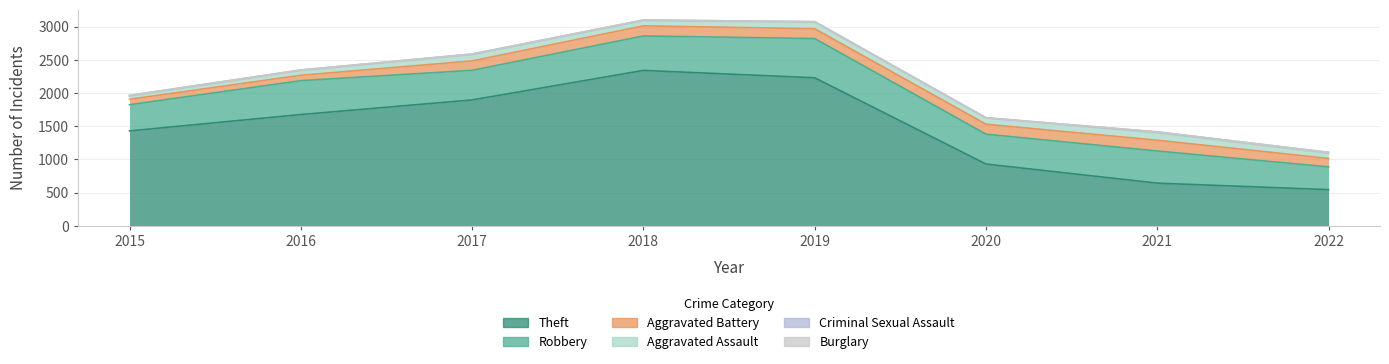

Reading right to left, what are all the values shown in this chart?

Robbery: 343	484	450	591	519	446	510	395
Theft: 544	642	930	2230	2341	1896	1676	1429
Aggravated Battery: 127	163	150	148	152	142	82	82
Aggravated Assault: 76	110	94	98	77	95	71	46
Criminal Sexual Assault: 16	15	3	8	11	8	8	12
Burglary: 0	1	0	1	0	2	0	0